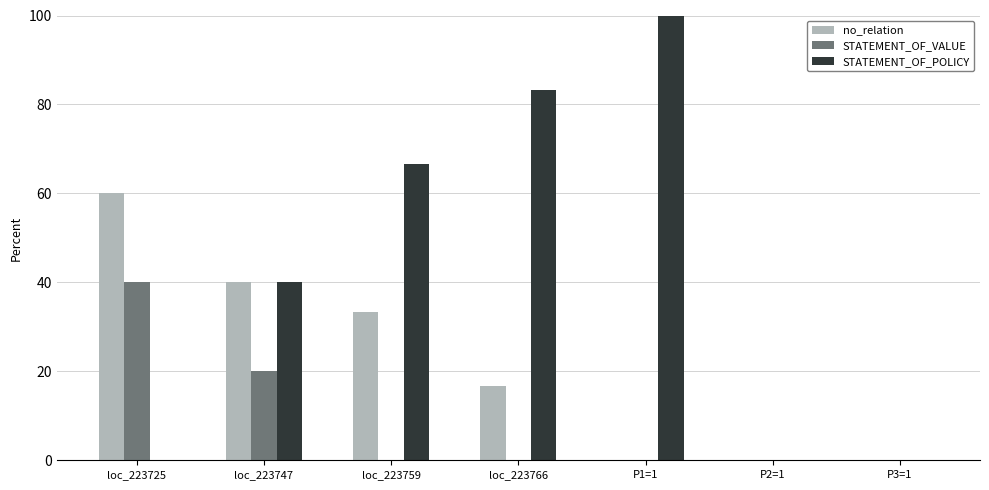

Reading right to left, transcribe all the data shown in this chart.

no_relation: P3=1=0.0	P2=1=0.0	P1=1=0.0	loc_223766=16.7	loc_223759=33.3	loc_223747=40.0	loc_223725=60.0
STATEMENT_OF_VALUE: P3=1=0.0	P2=1=0.0	P1=1=0.0	loc_223766=0.0	loc_223759=0.0	loc_223747=20.0	loc_223725=40.0
STATEMENT_OF_POLICY: P3=1=0.0	P2=1=0.0	P1=1=100.0	loc_223766=83.3	loc_223759=66.7	loc_223747=40.0	loc_223725=0.0